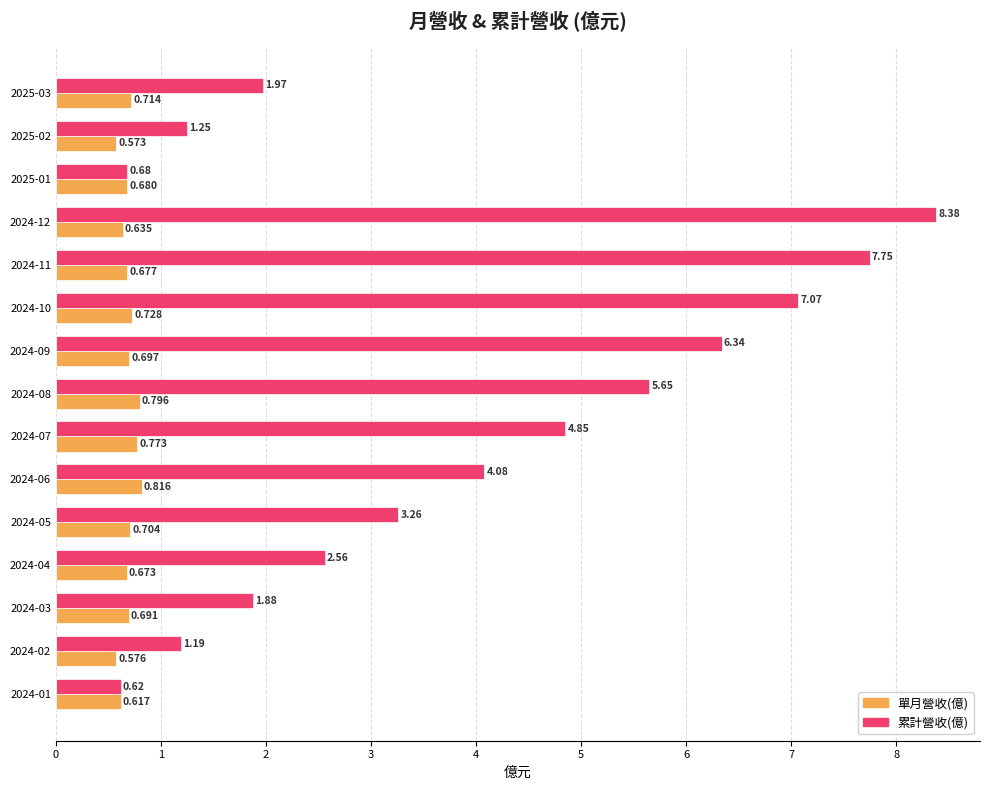

Is the value of 累計營收(億) at 2024-12 greater than the value of 單月營收(億) at 2024-11?

Yes